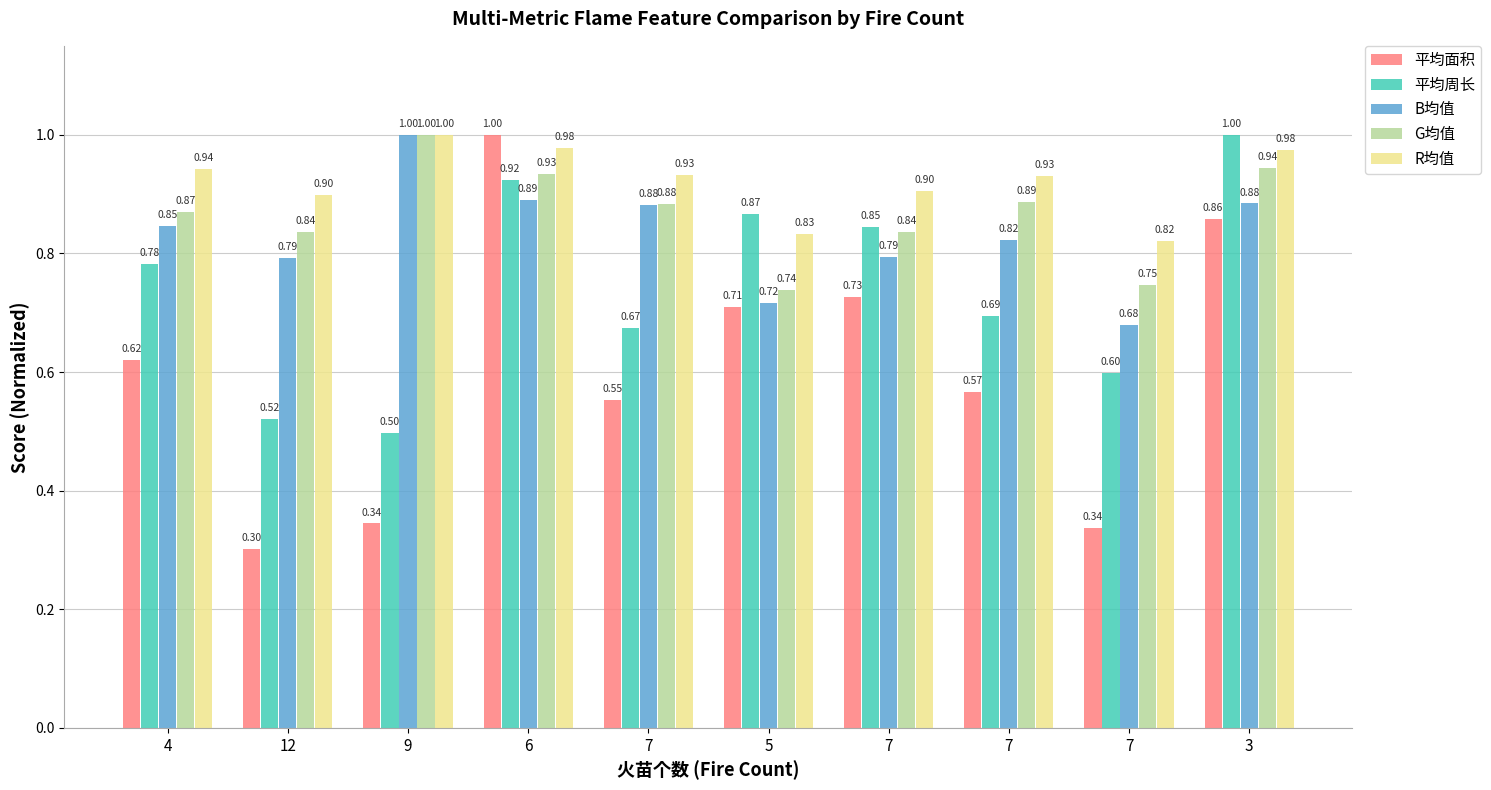

Does the chart contain stacked bars?

No